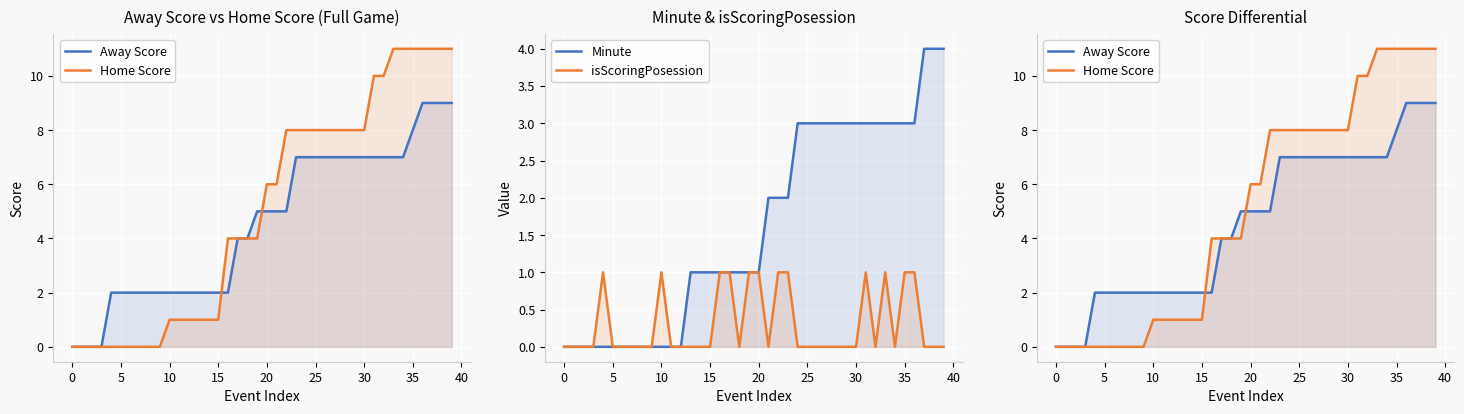

True or false: Home Score has a value of 11 at 37.

True